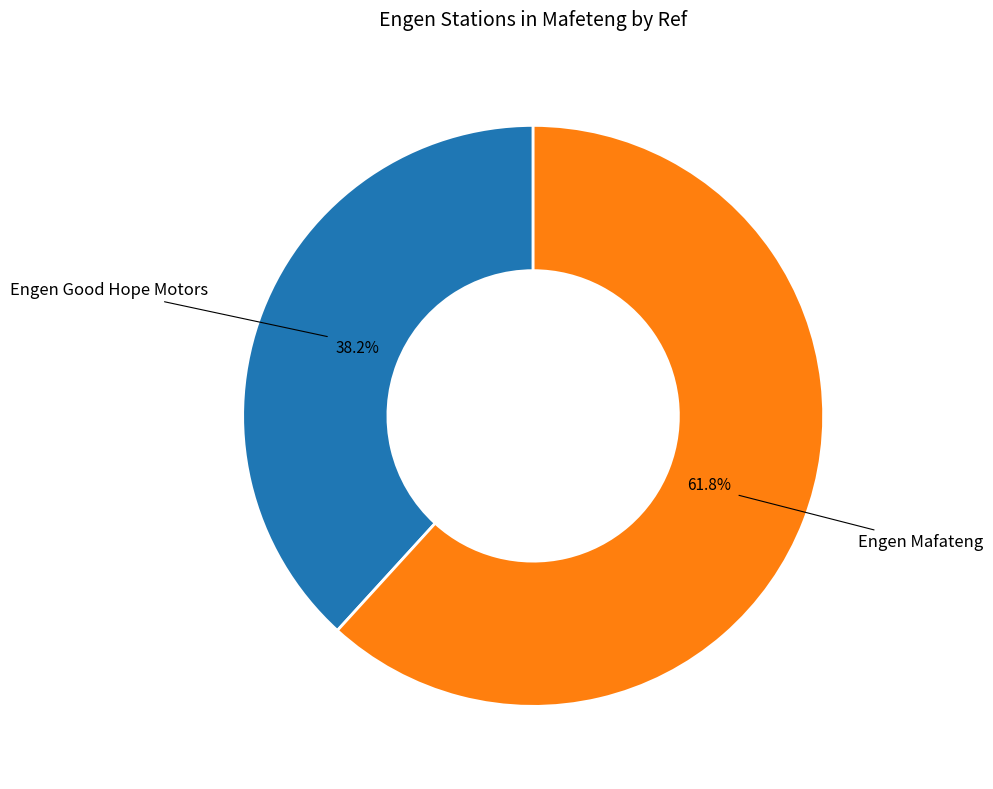

Does any single category account for the majority?

Yes